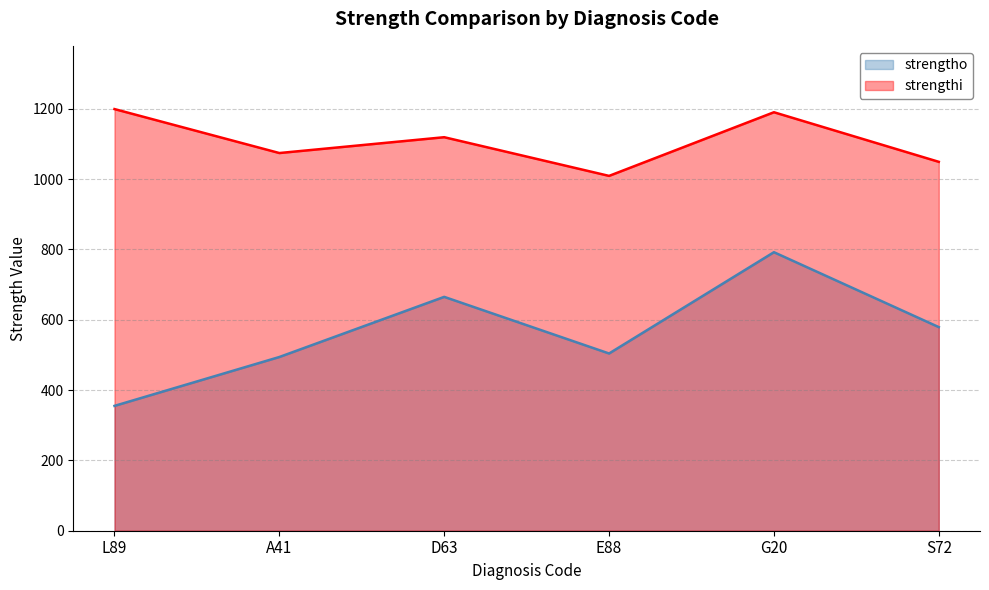

True or false: strengthi has a value of 545 at A41.

False